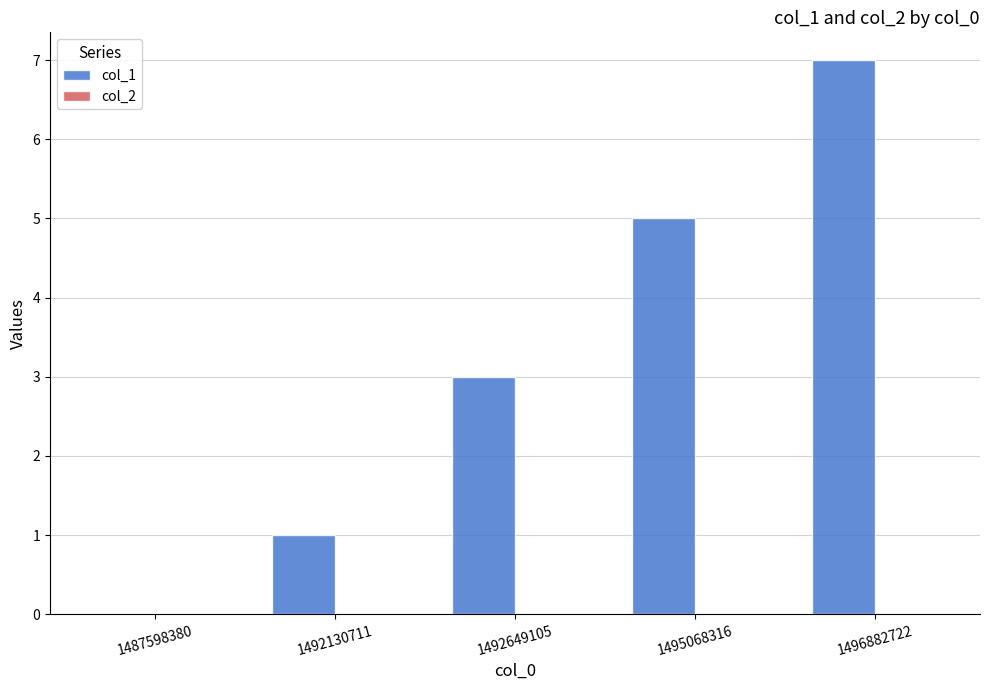

Are the bars horizontal?

No